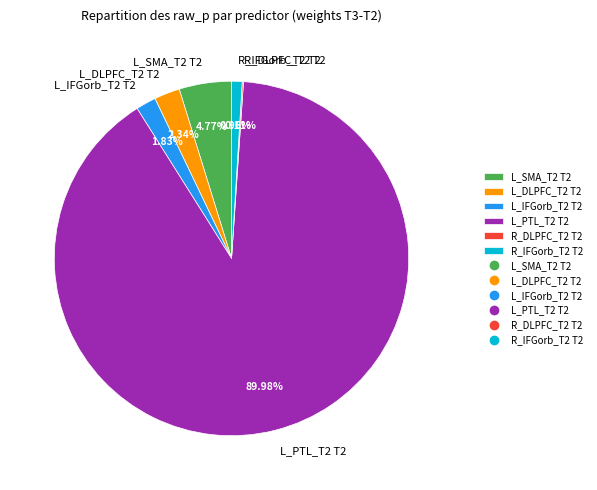

Is L_PTL_T2 T2 the majority of the pie?

Yes